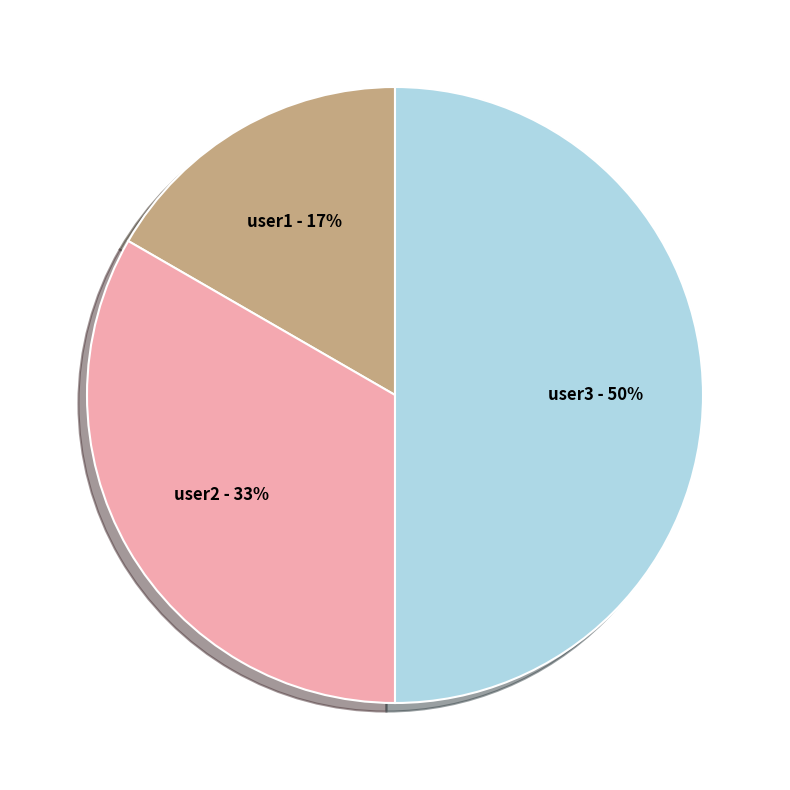

To the nearest percent, what percentage of the pie is user2?

33%